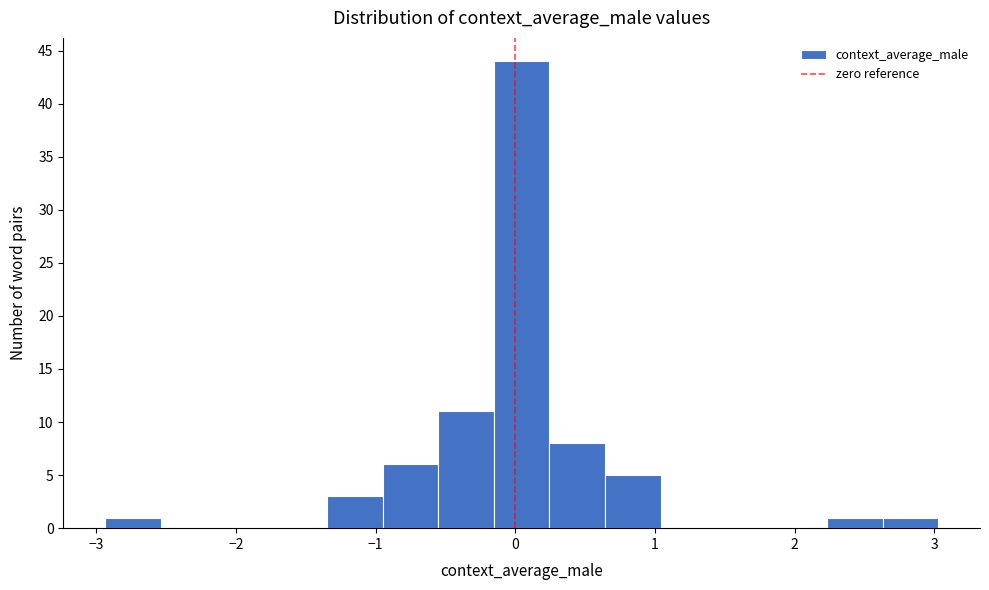

Around what value on the x-axis is the tallest bar? Give the approximate position of its centre, as read against the axis.

0.0